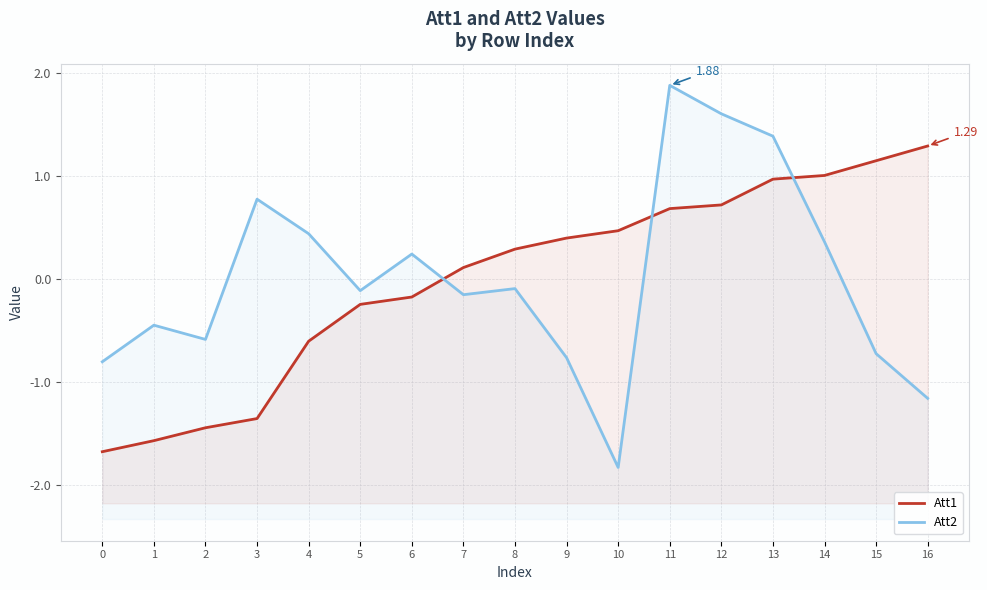

How many values in Att2 are below zero?

10